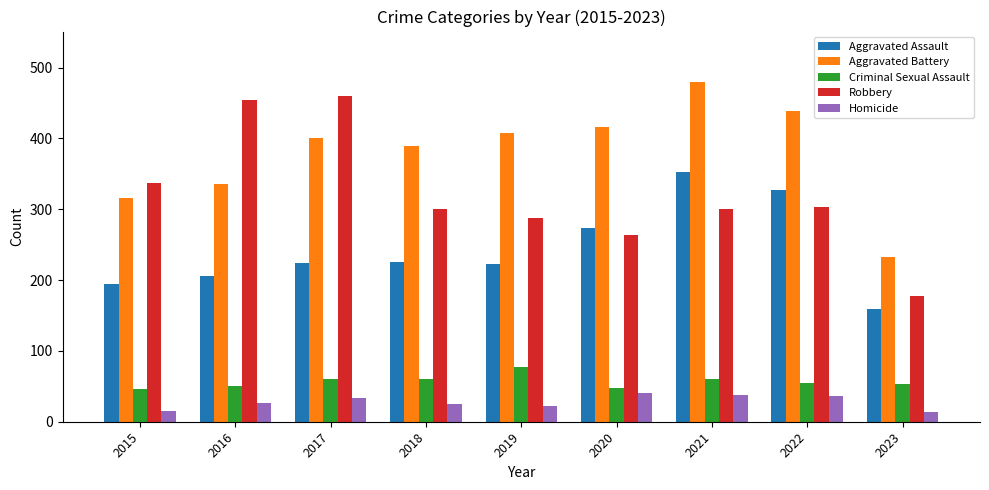

What is the difference between the highest and lowest values at 2016?

428